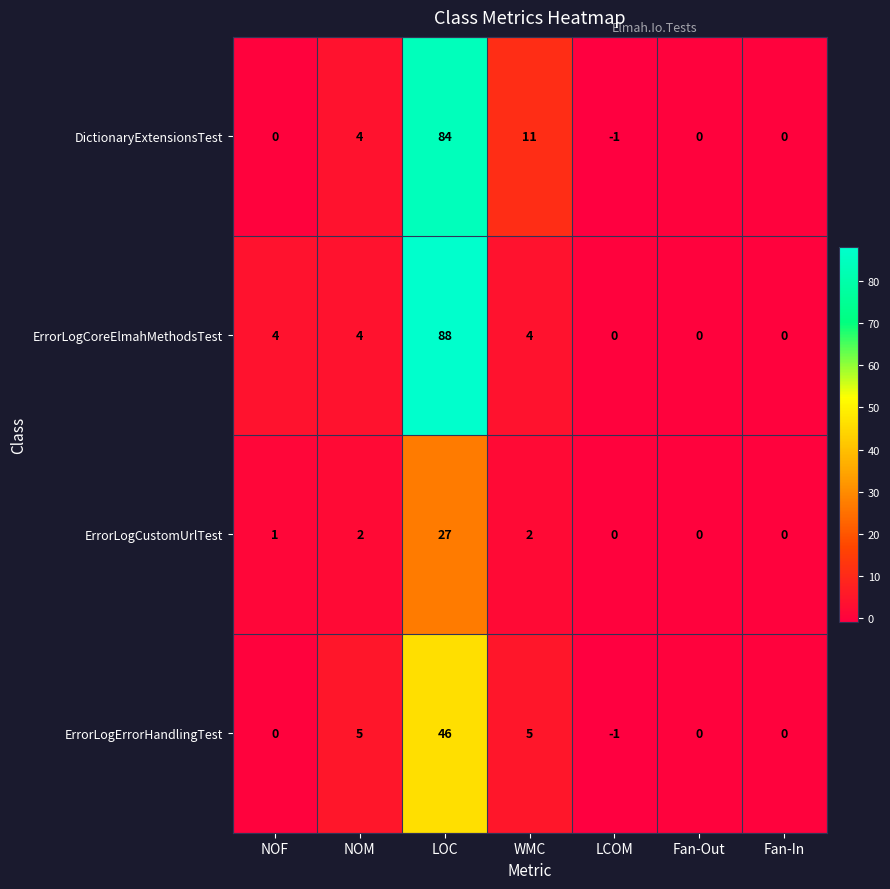

Rank the series by their maximum value, from highest to lowest.

ErrorLogCoreElmahMethodsTest, DictionaryExtensionsTest, ErrorLogErrorHandlingTest, ErrorLogCustomUrlTest